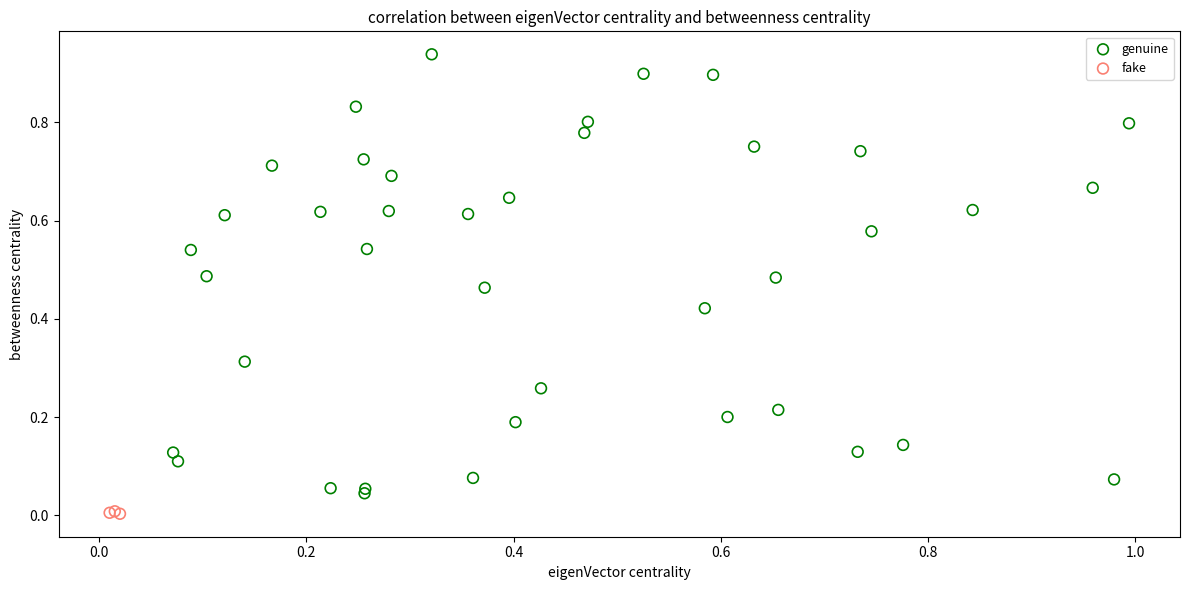

Which series reaches the maximum Y coordinate?

genuine